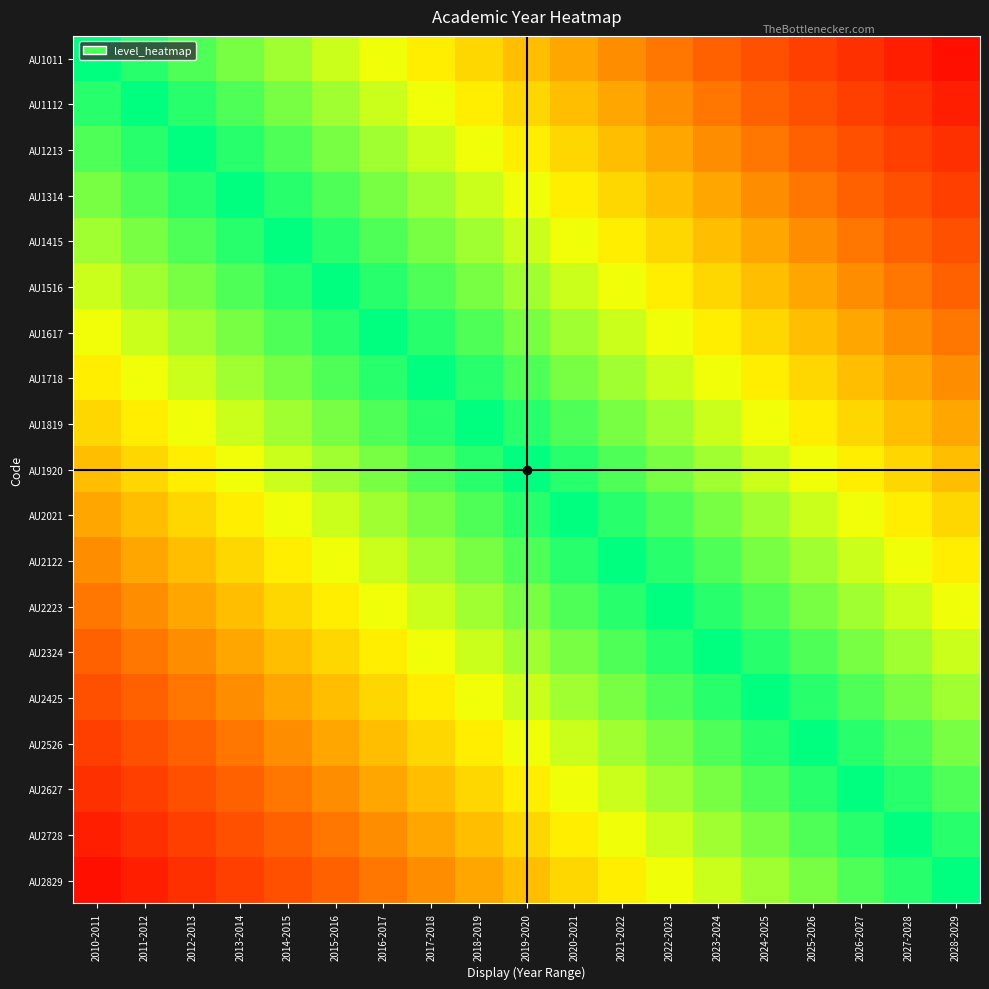

What is the total value across all series at 2018-2019?

14.2